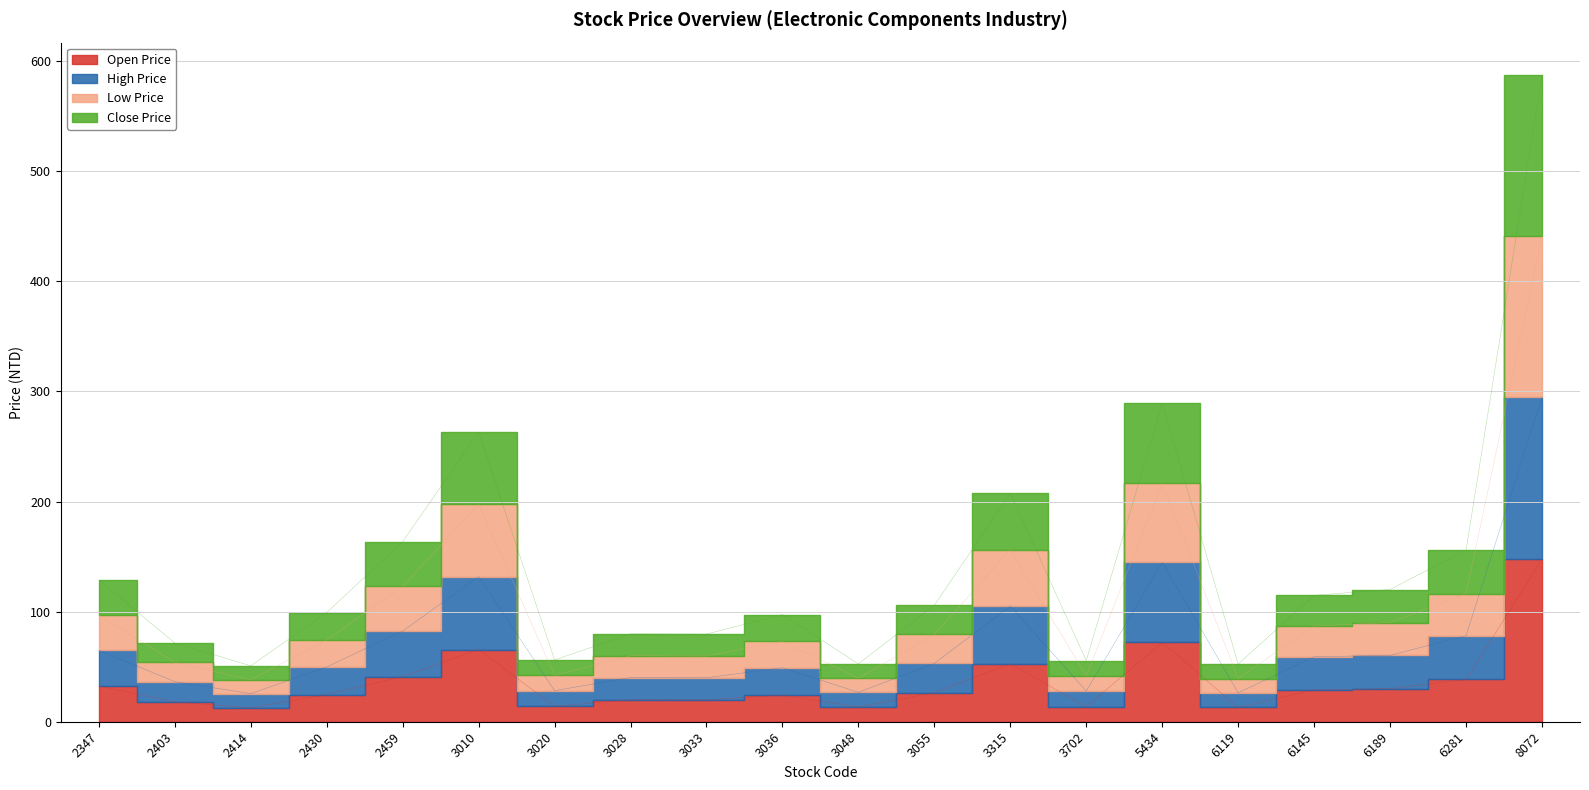

List the series in order of their peak value, lowest first.

Open Price, High Price, Close Price, Low Price